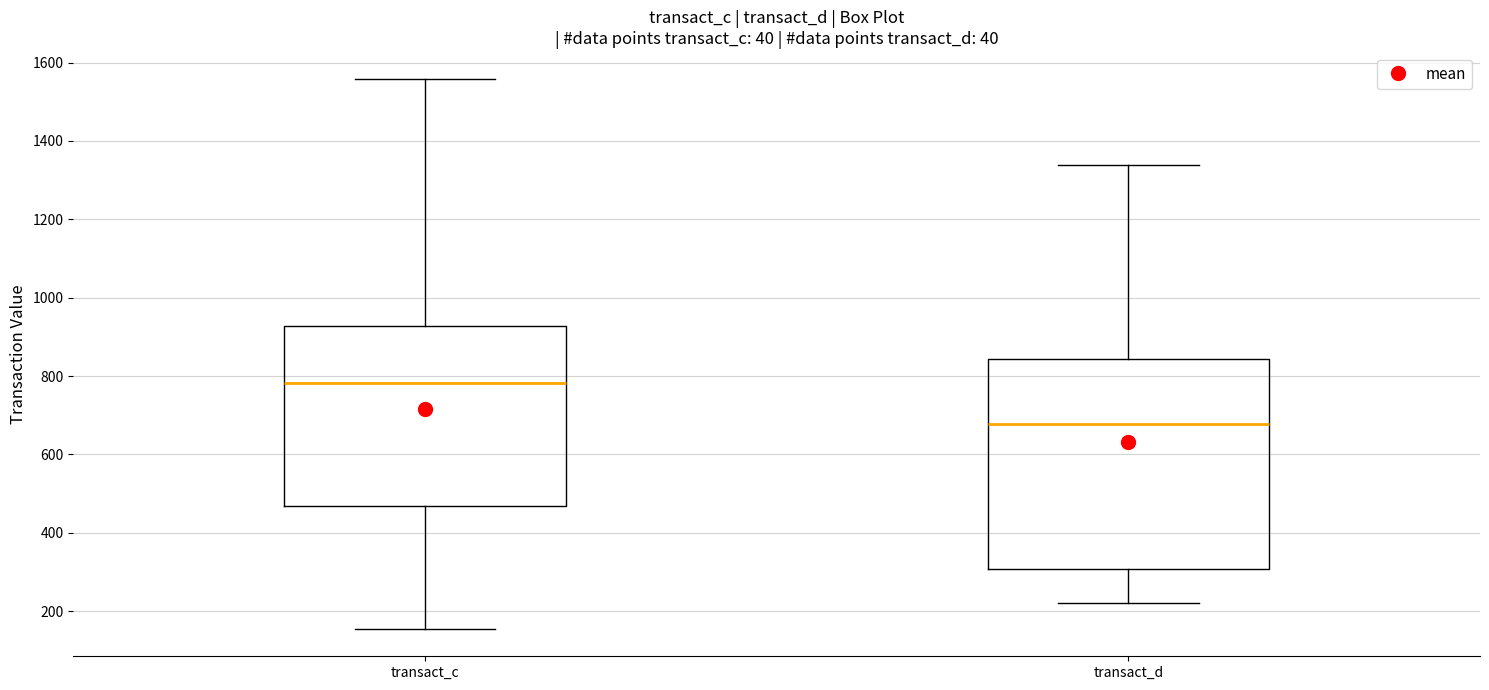

Comparing the boxes themselves (not the whiskers), which one is the tallest?

transact_d